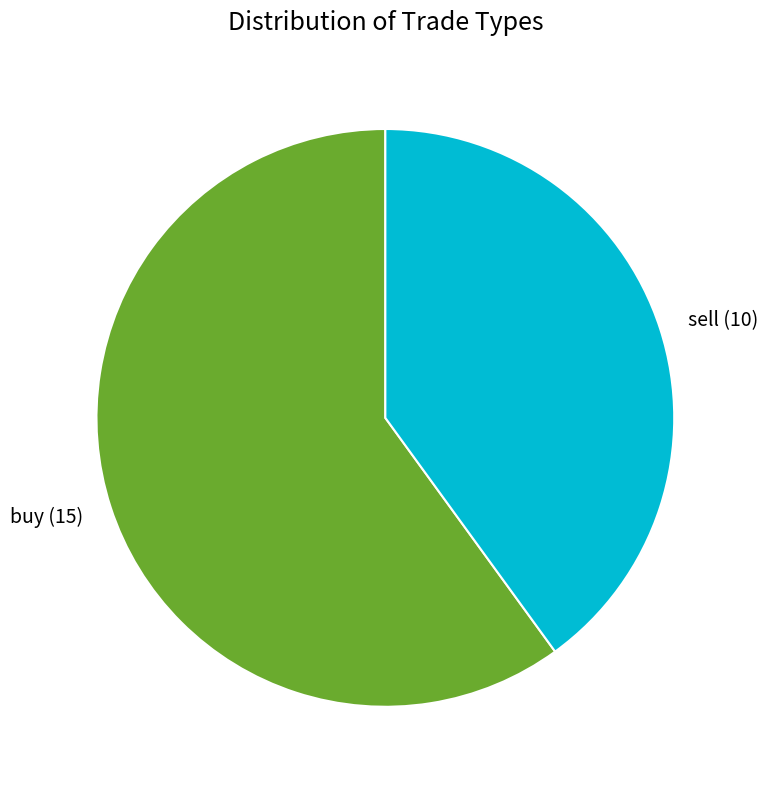

Count the number of slices in the pie.

2